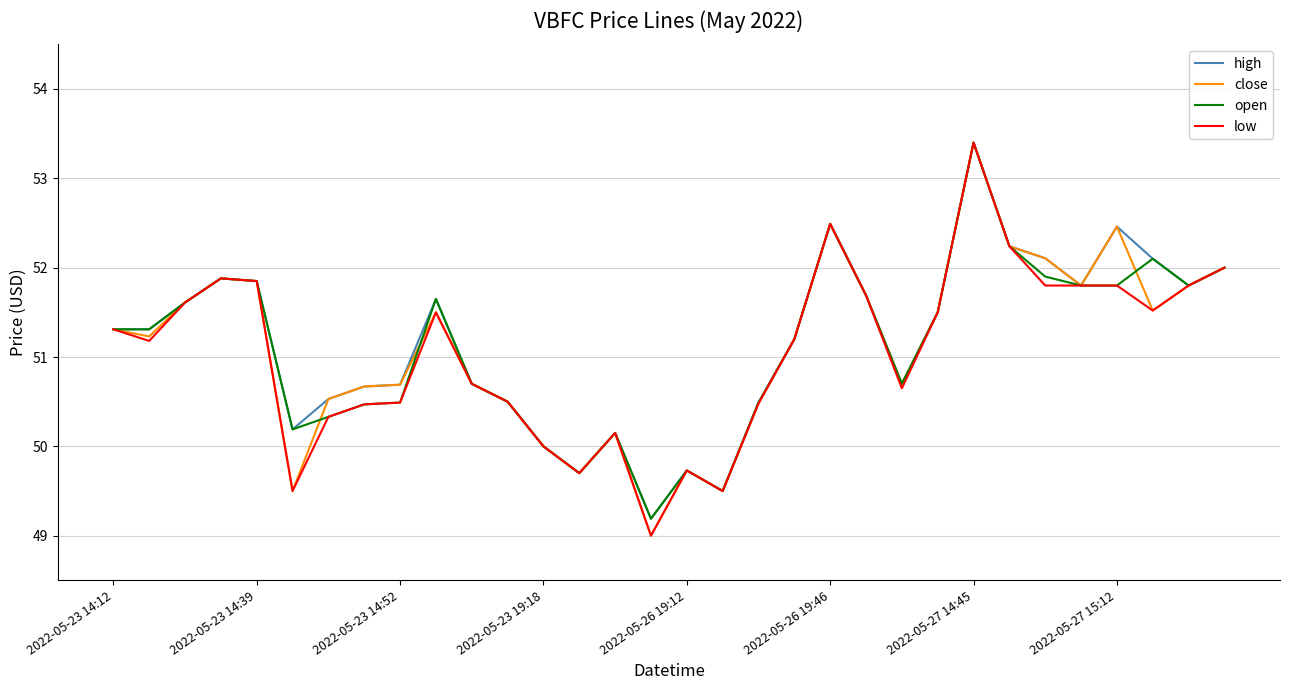

What is the maximum value shown in the chart?

53.4